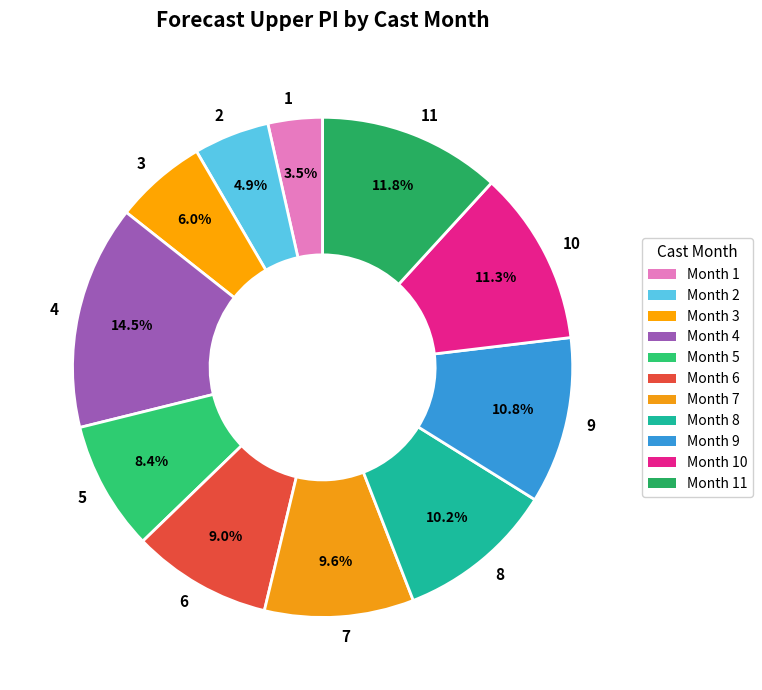

Do 2 and 7 together represent more than half of the pie?

No